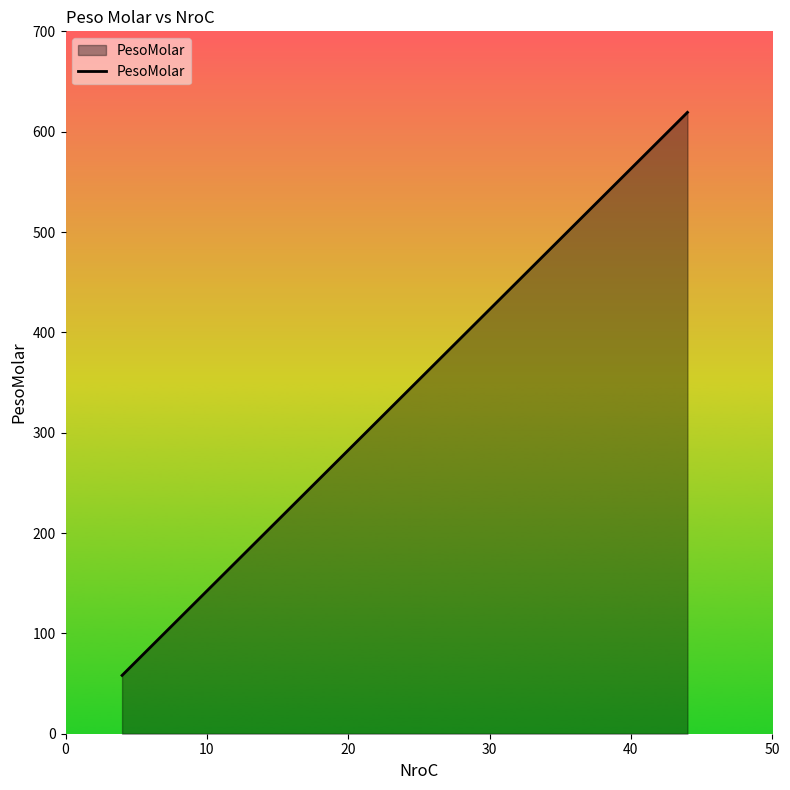

Does the chart have visible grid lines?

No